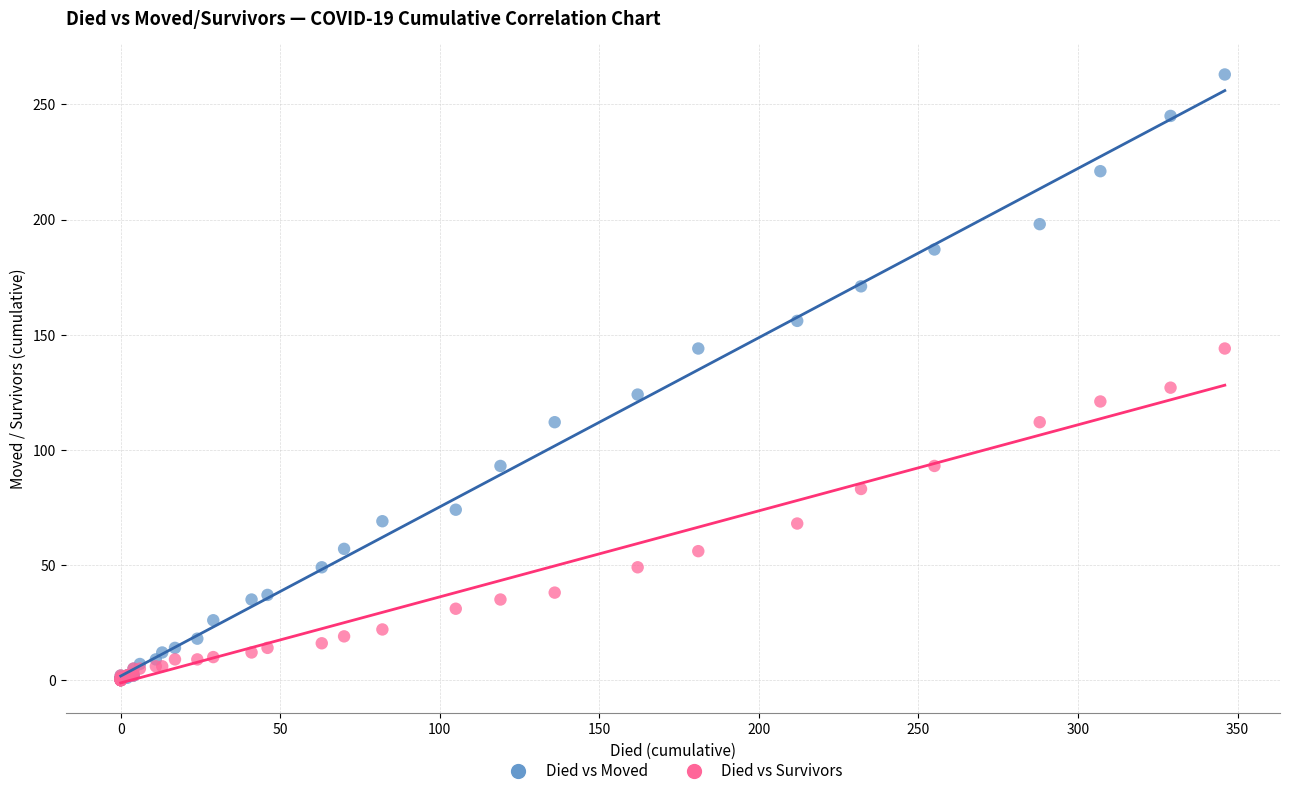

In the Died vs Moved series, what Y value is closest to 131?

124